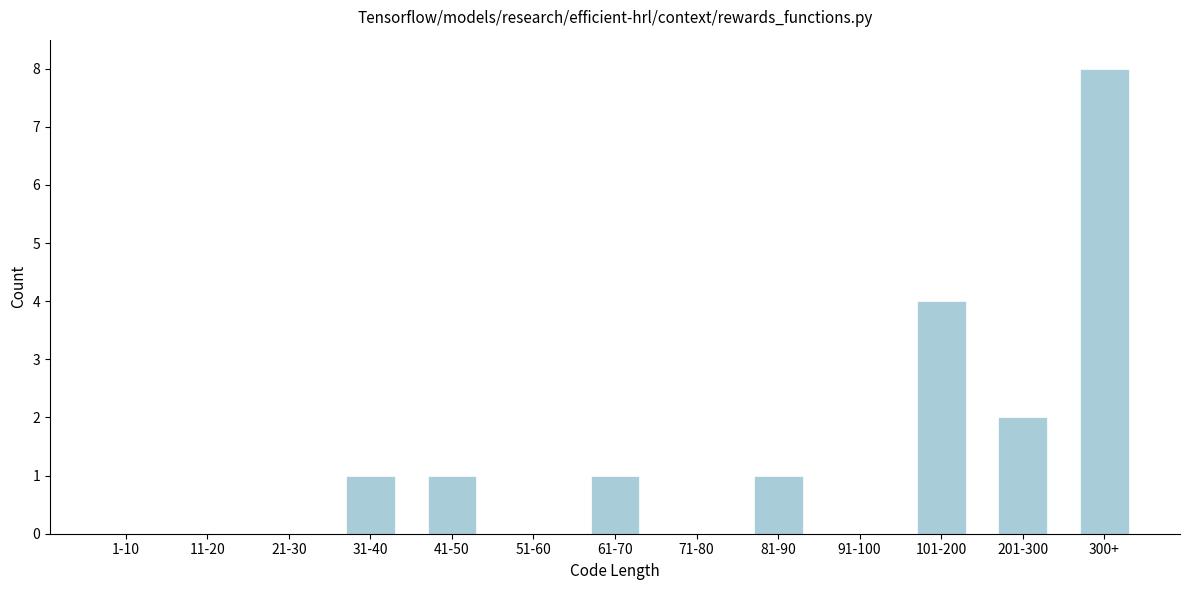

Reading left to right, transcribe all the data shown in this chart.

1-10=0	11-20=0	21-30=0	31-40=1	41-50=1	51-60=0	61-70=1	71-80=0	81-90=1	91-100=0	101-200=4	201-300=2	300+=8